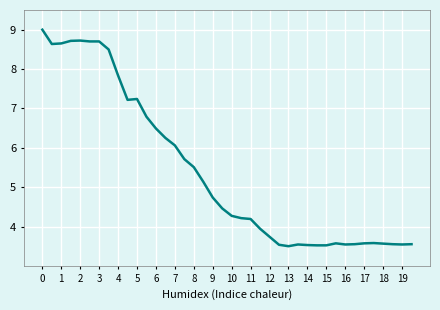

What is the maximum value shown in the chart?

9.0